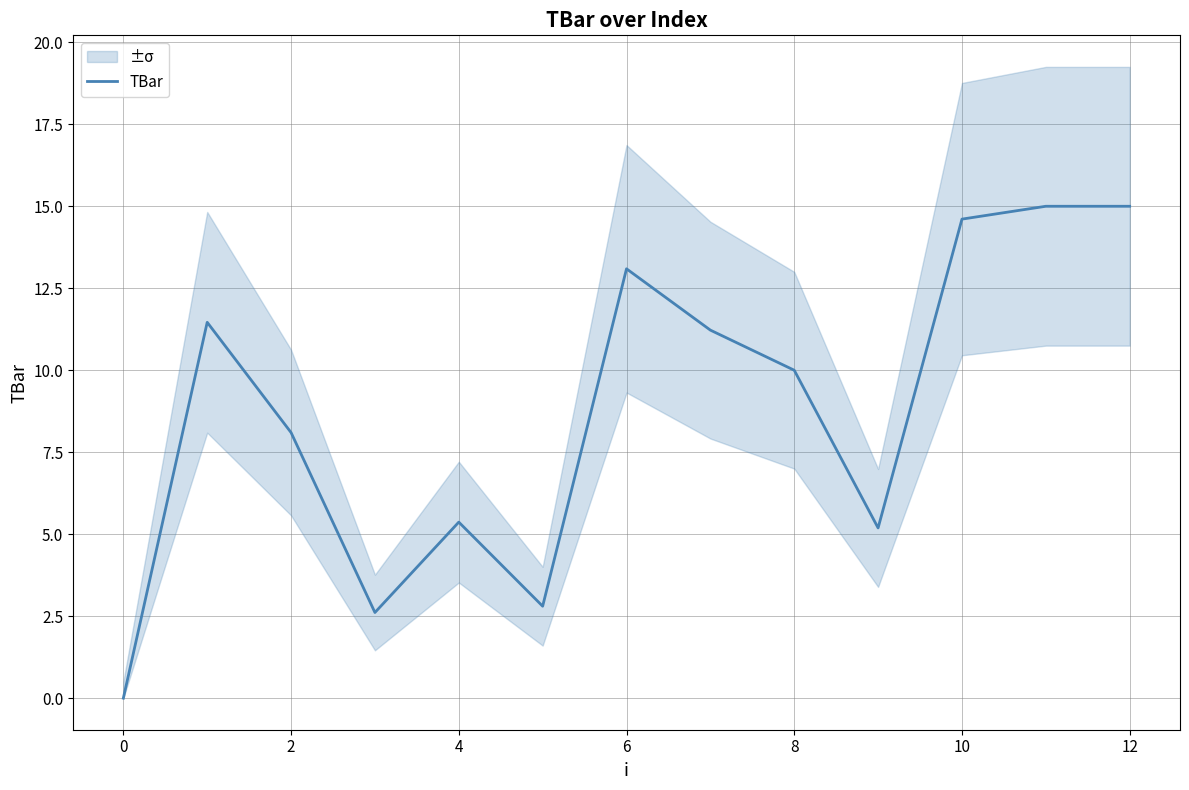

How many points are higher than both their immediate neighbors (excluding endpoints)?

3